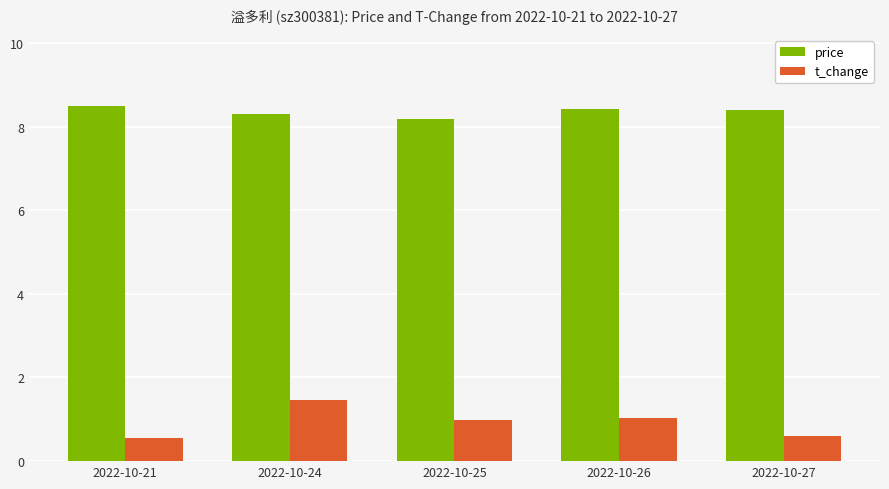

At which category is the sum across all series the highest?

2022-10-24